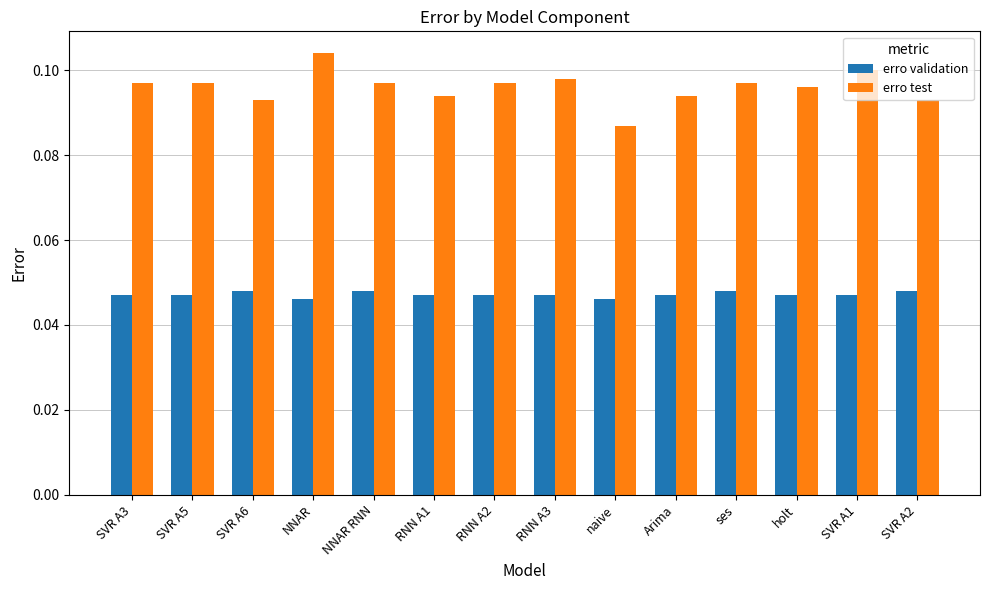

What is the label of the 3rd bar from the right?

holt